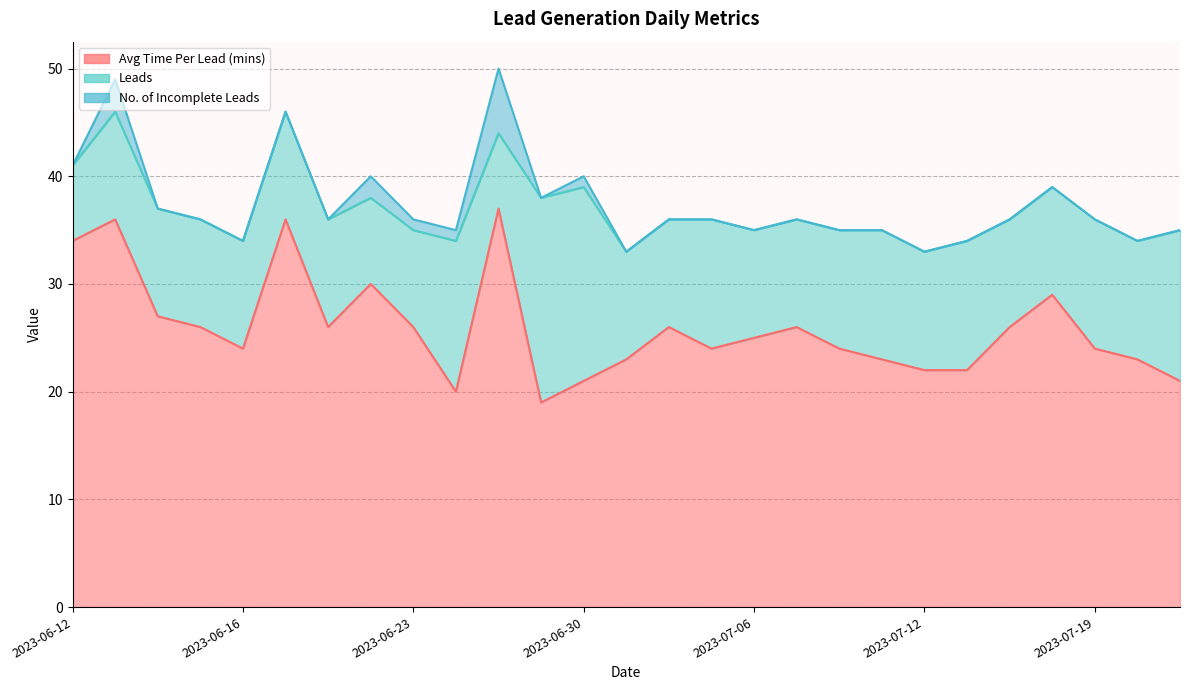

Reading left to right, list all the values displayed in this chart.

Avg Time Per Lead (mins): 34	36	27	26	24	36	26	30	26	20	37	19	21	23	26	24	25	26	24	23	22	22	26	29	24	23	21
Leads: 7	10	10	10	10	10	10	8	9	14	7	19	18	10	10	12	10	10	11	12	11	12	10	10	12	11	14
No. of Incomplete Leads: 0	3	0	0	0	0	0	2	1	1	6	0	1	0	0	0	0	0	0	0	0	0	0	0	0	0	0